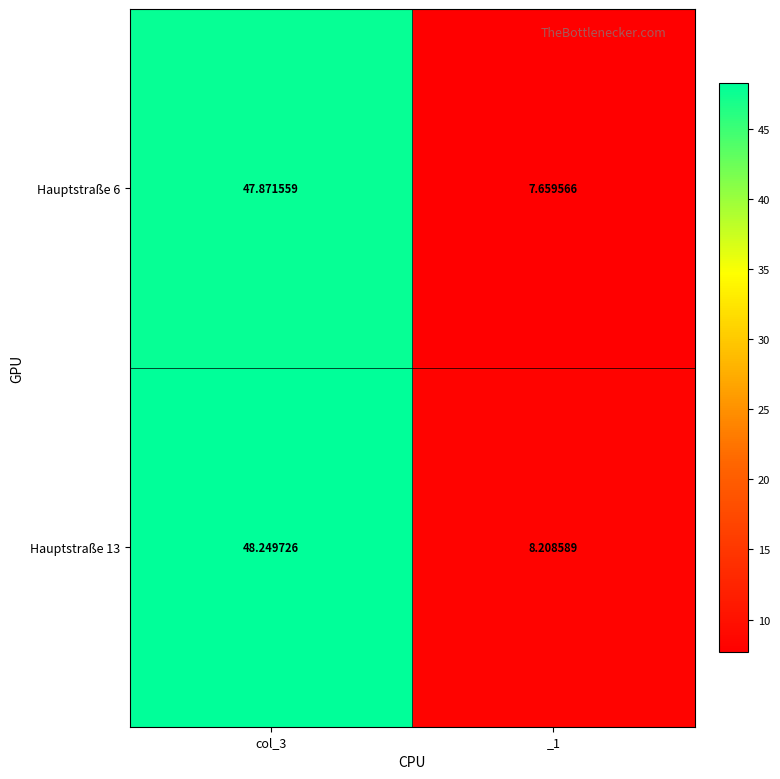

Between col_3 and _1, which is larger?

col_3